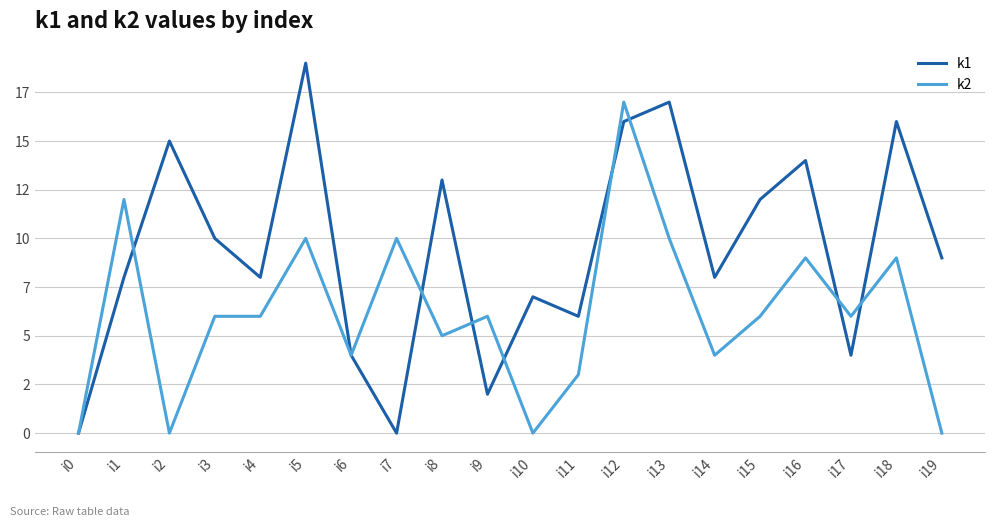

Rank the categories by k1 value from lowest to highest.

i0, i7, i9, i6, i17, i11, i10, i1, i4, i14, i19, i3, i15, i8, i16, i2, i12, i18, i13, i5